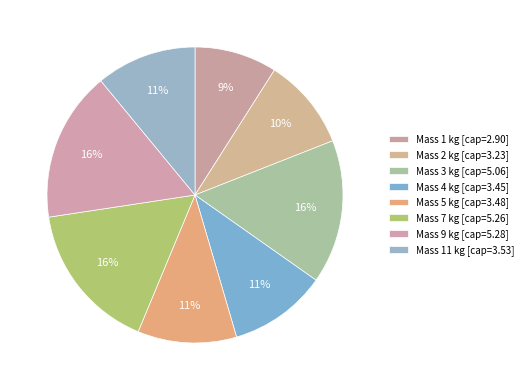

How many segments does this pie chart have?

8